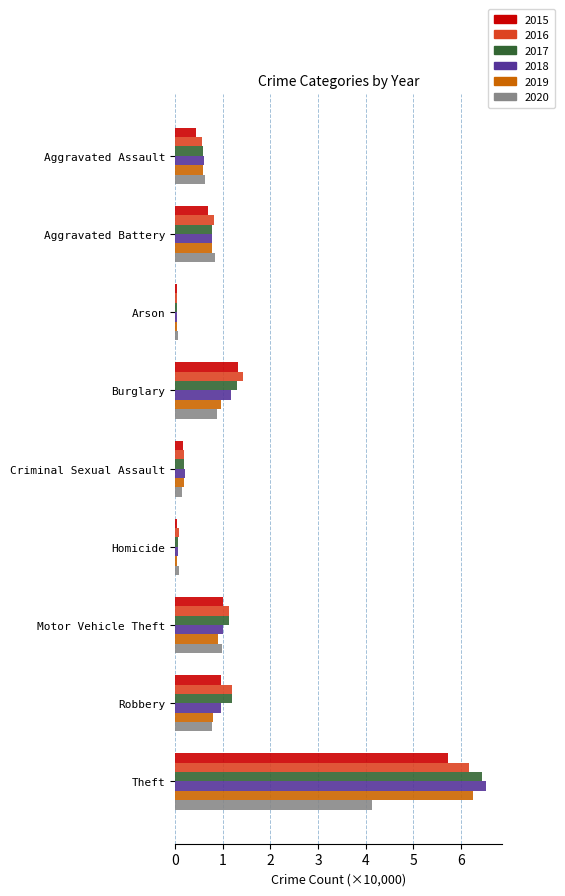

At which label is 2018 closest to 3?

Burglary